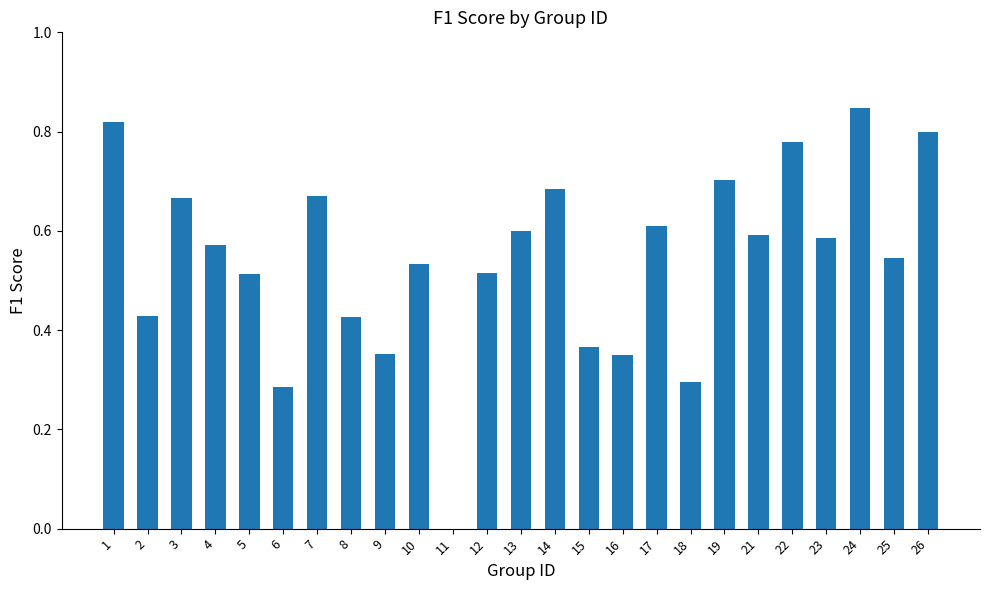

Is it true that the value at 16 is 0.2?

False